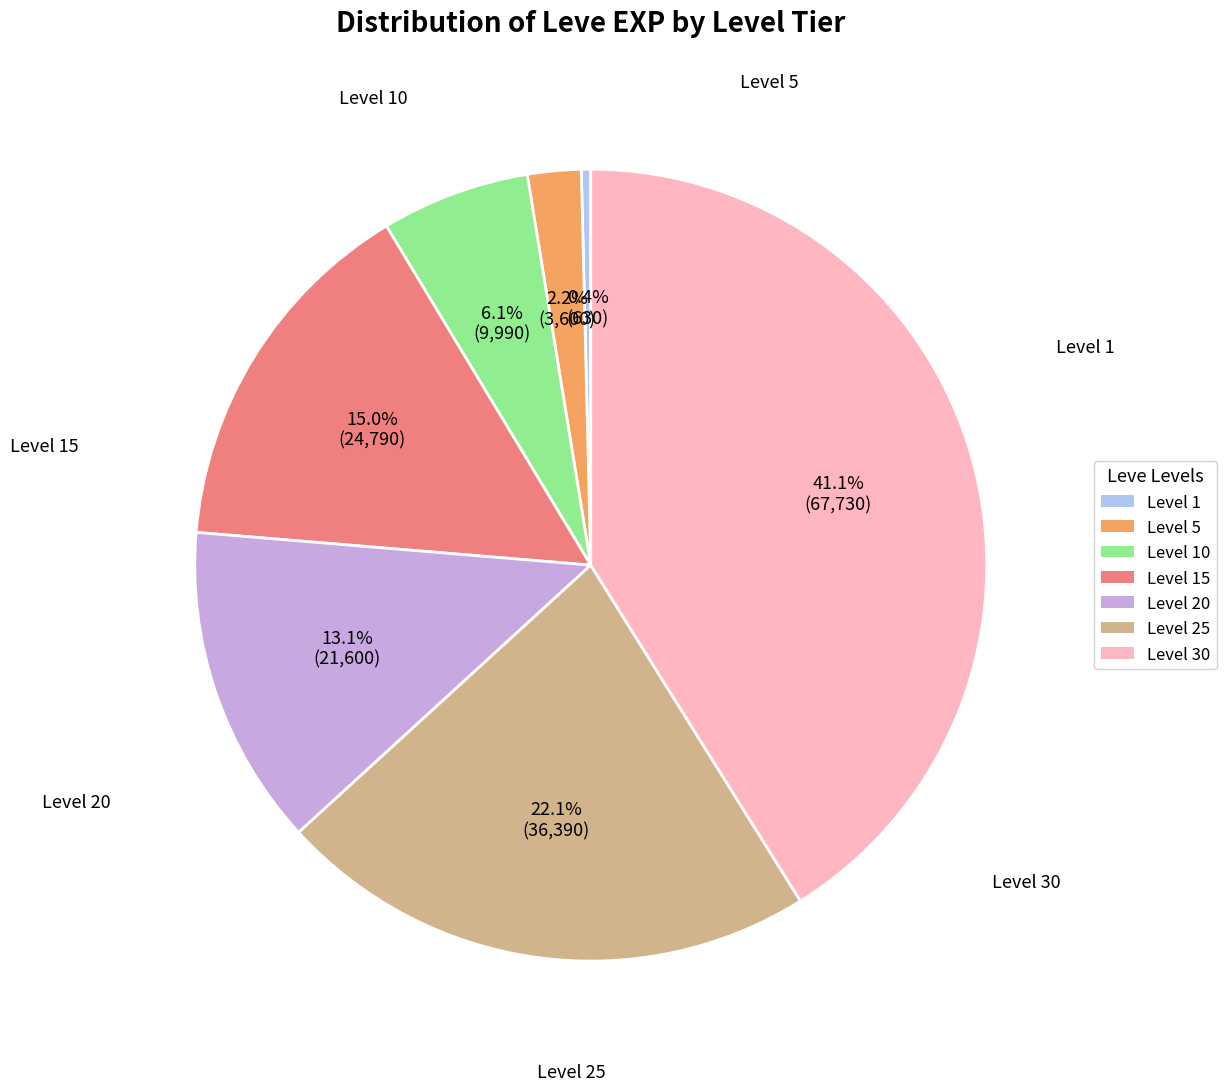

Does any single category account for the majority?

No